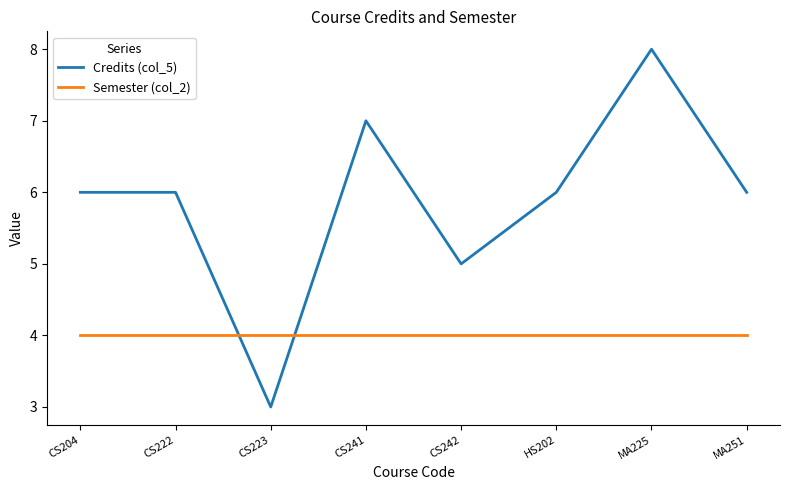

How many distinct data groups are displayed?

2